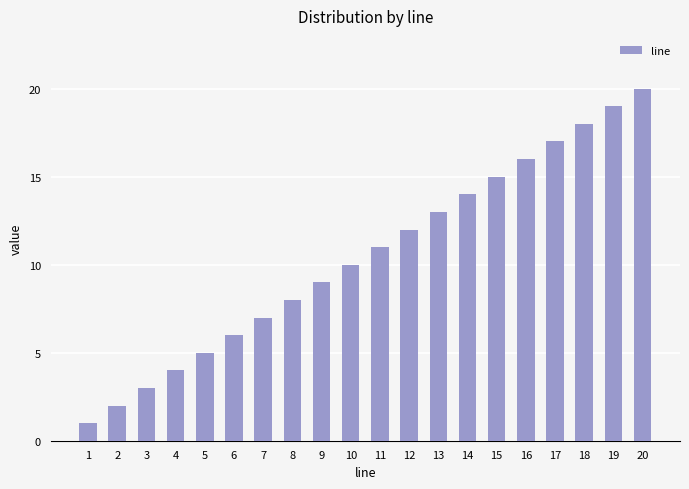

Are the bars grouped side by side (vs. stacked)?

No